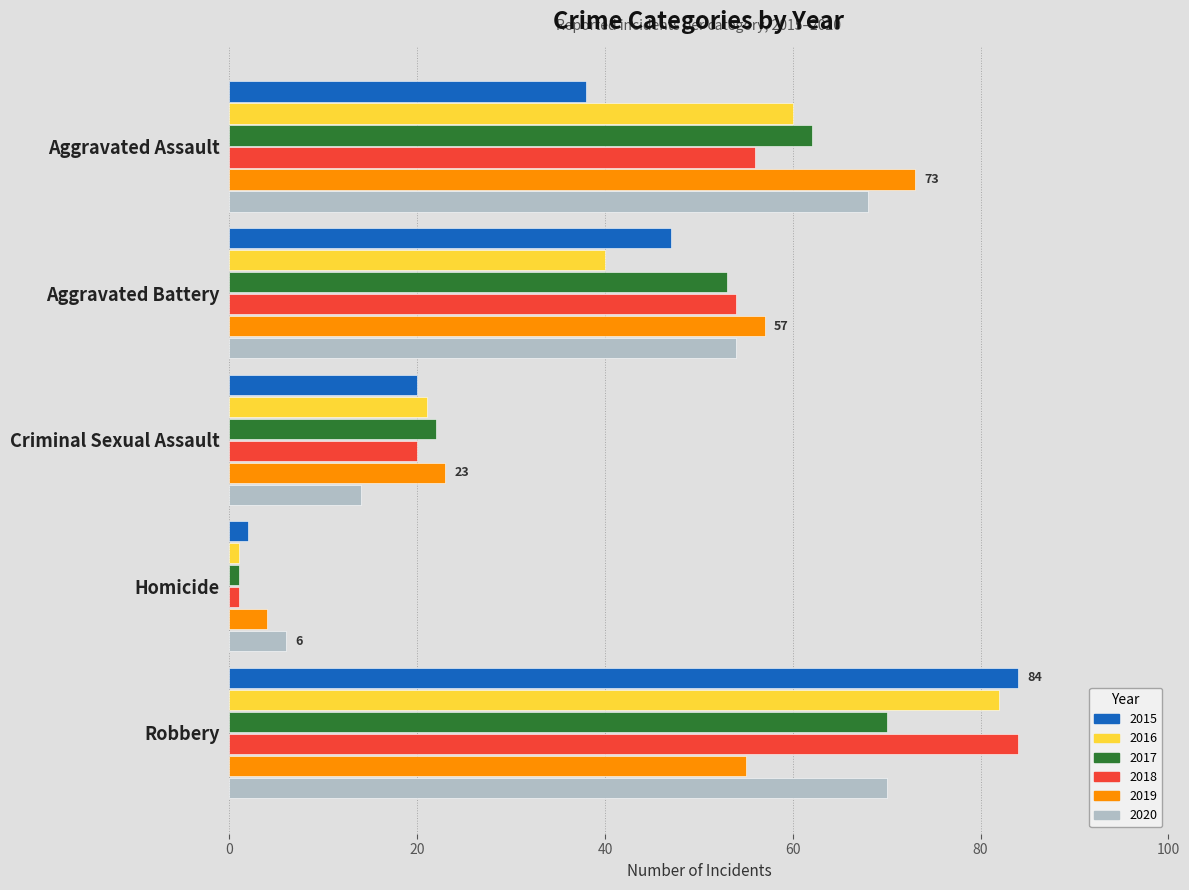

True or false: 2019 has a value of 32 at Criminal Sexual Assault.

False